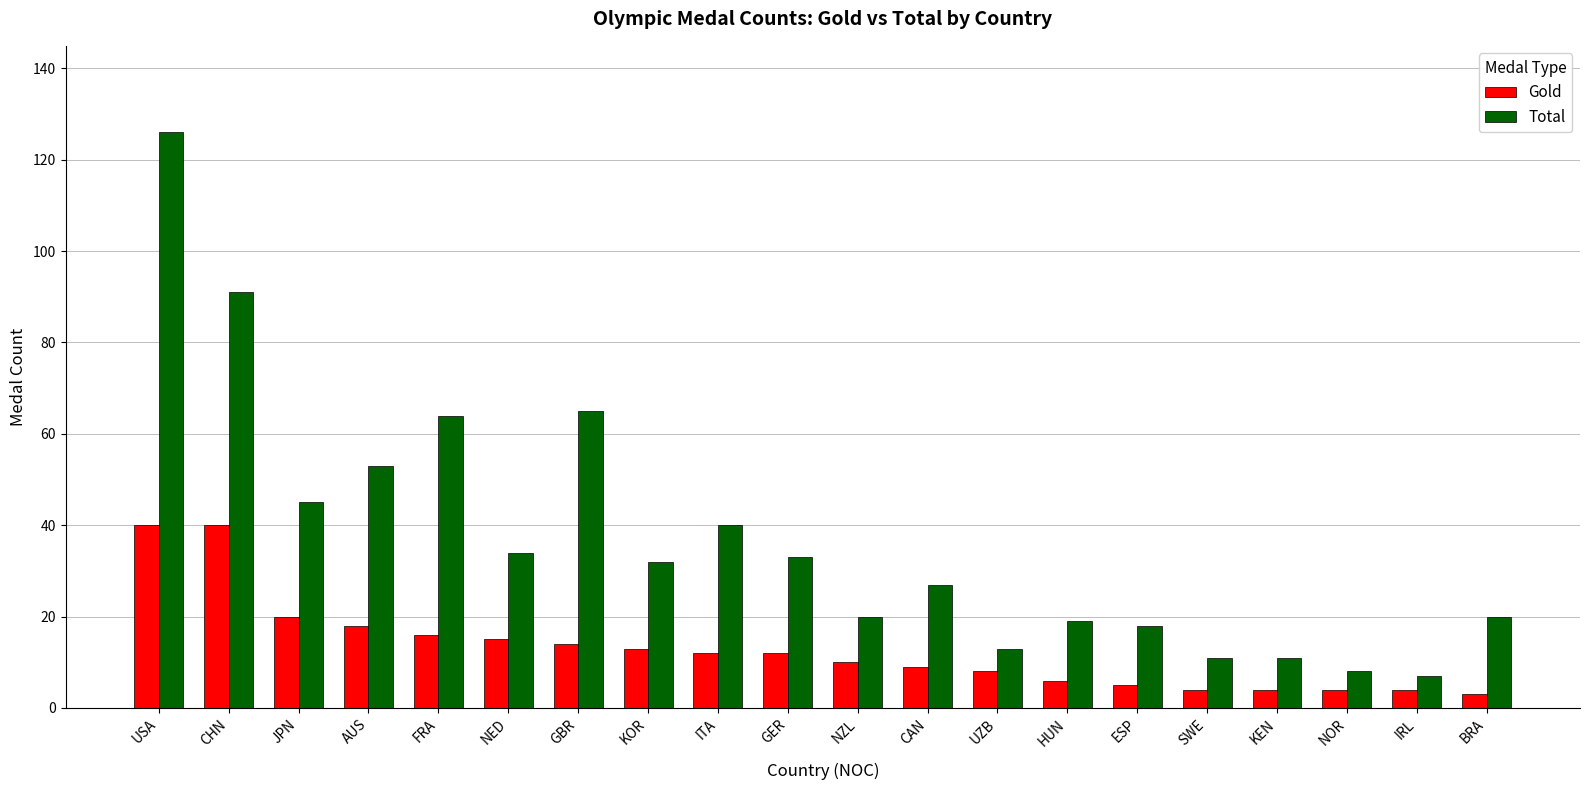

The value of Gold at FRA is 16. True or false?

True